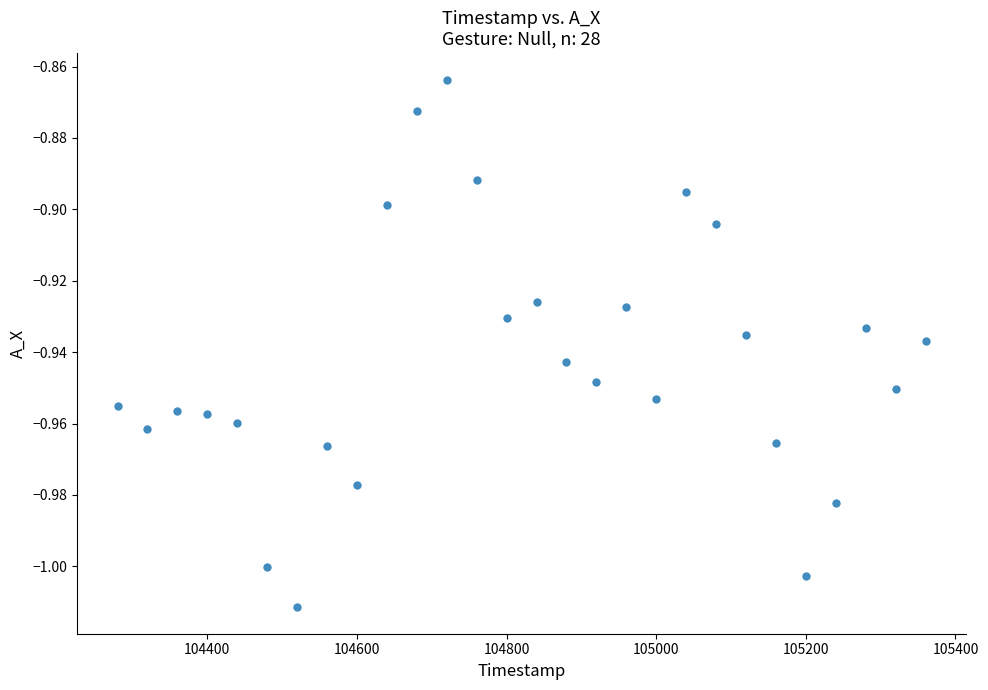

What is the range of X values (max minus min)?

1080.0